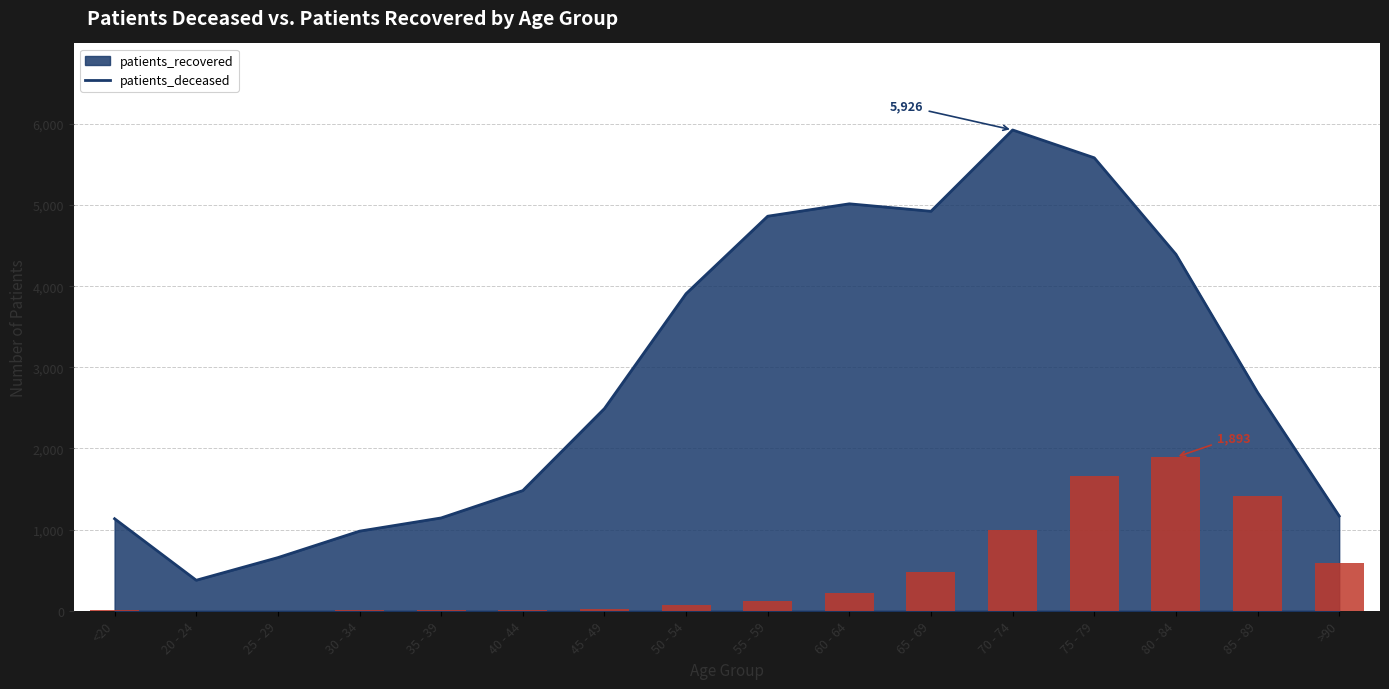

At which label does the data first exceed 122?

60 - 64